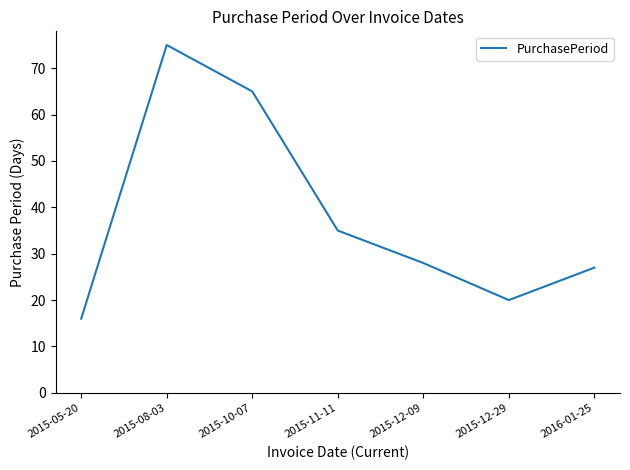

List the labels in order of value, smallest first.

2015-05-20, 2015-12-29, 2016-01-25, 2015-12-09, 2015-11-11, 2015-10-07, 2015-08-03